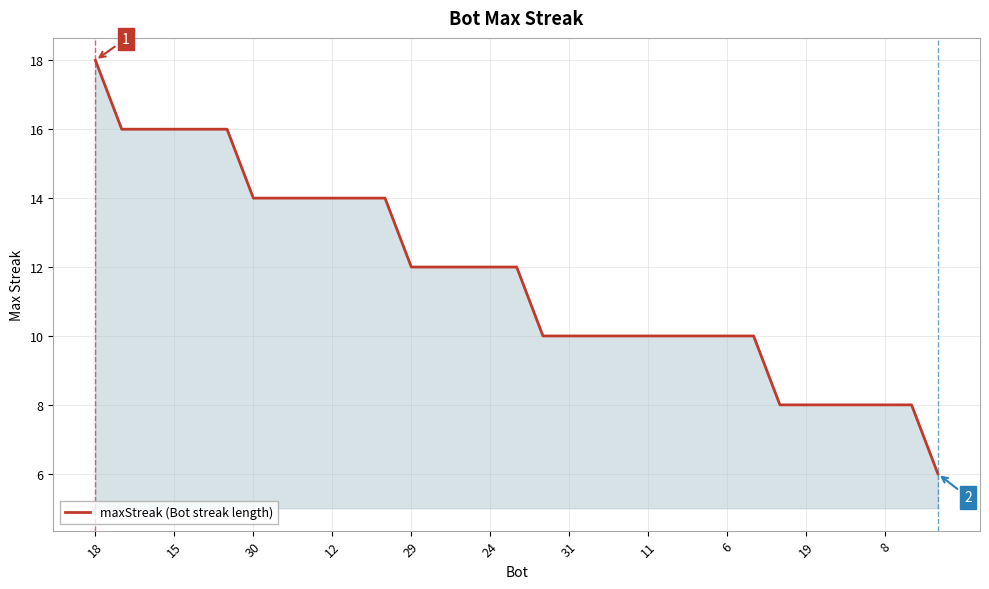

What is the minimum value shown in the chart?

6